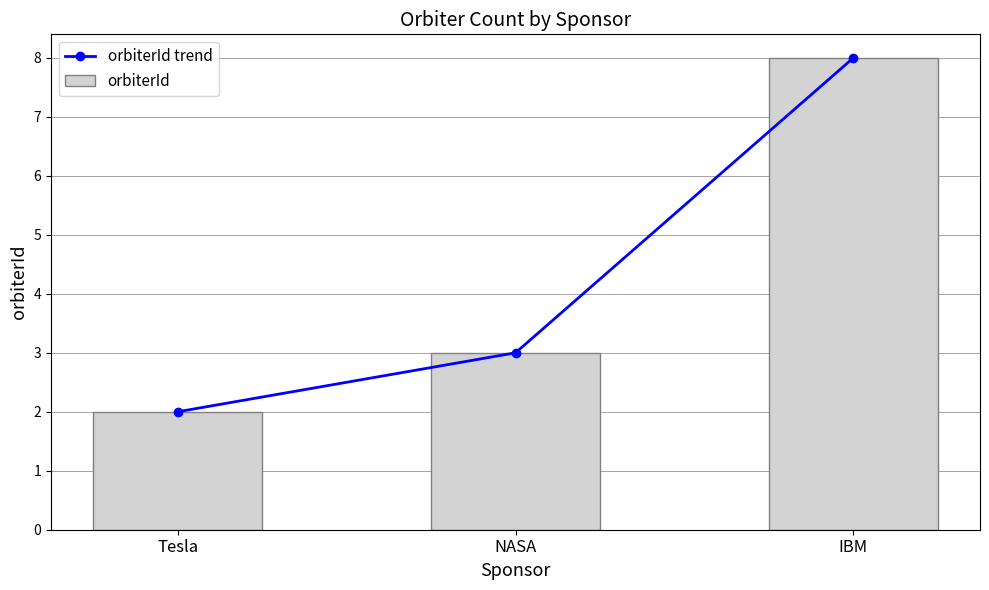

At Tesla, list the series in order from largest to smallest.

orbiterId trend, orbiterId